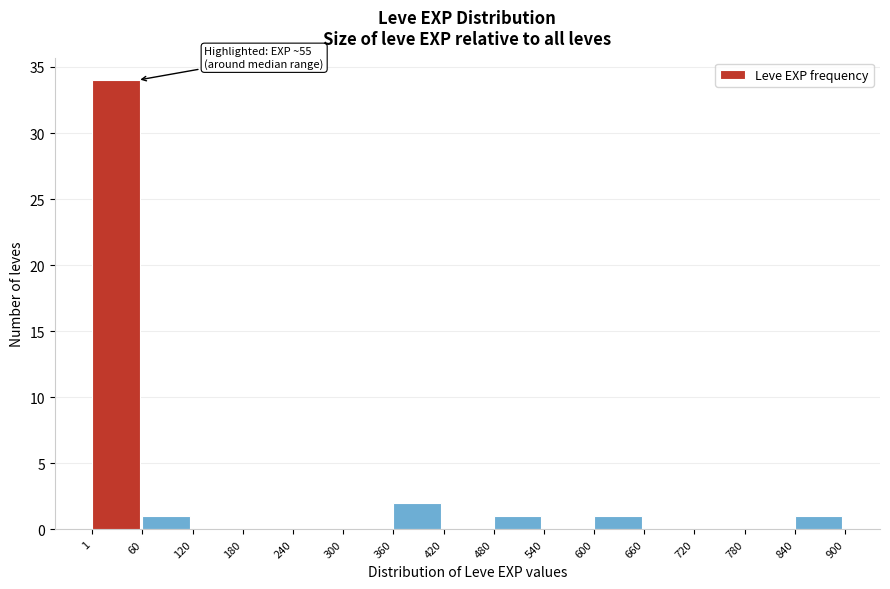

Which range on the x-axis has the tallest bar?

1 to 60